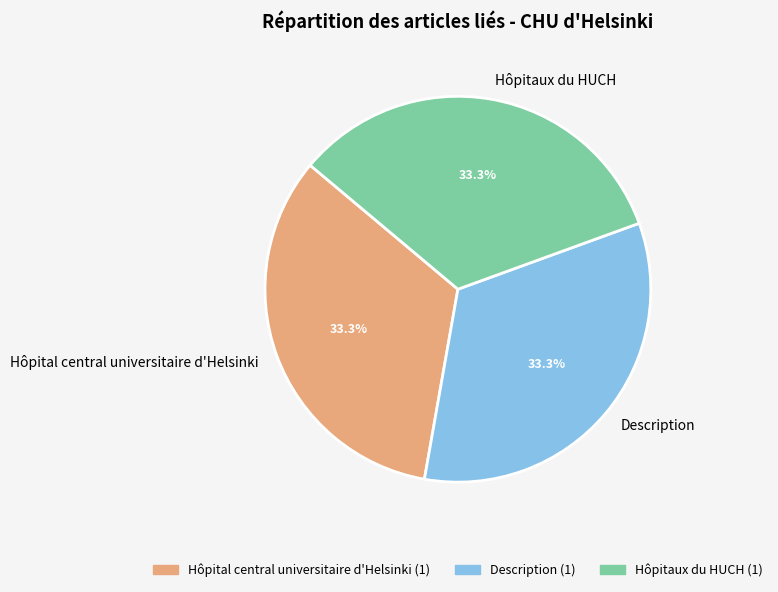

Does Hôpital central universitaire d'Helsinki account for over 50% of the chart?

No